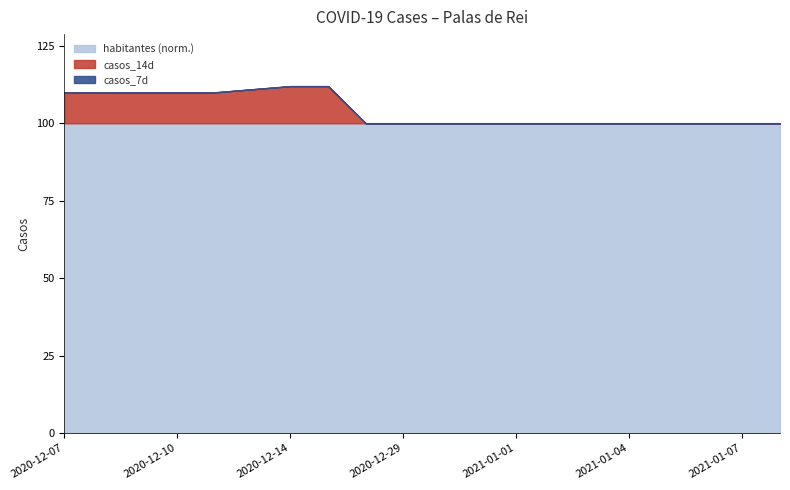

What is the label of the 17th point from the right?

2020-12-10